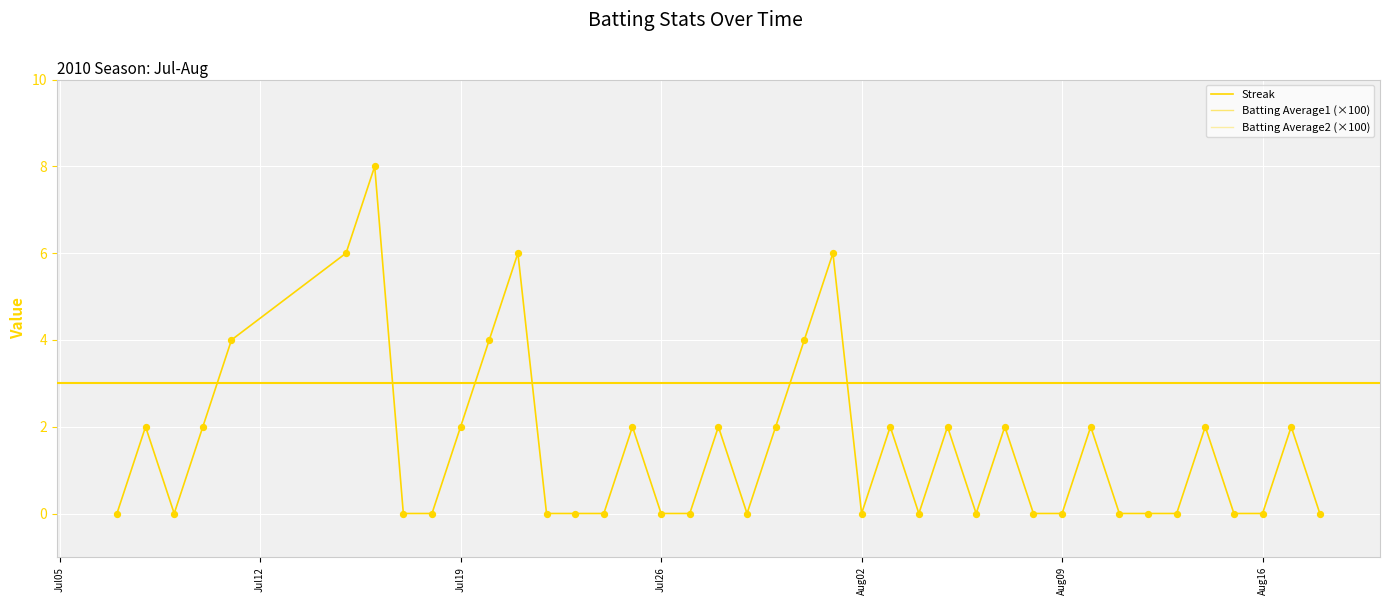

Which series contains the lowest Y value?

Streak